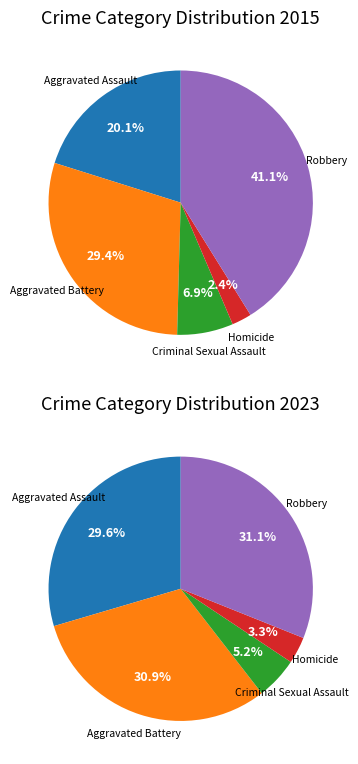

Does any single category account for the majority?

No